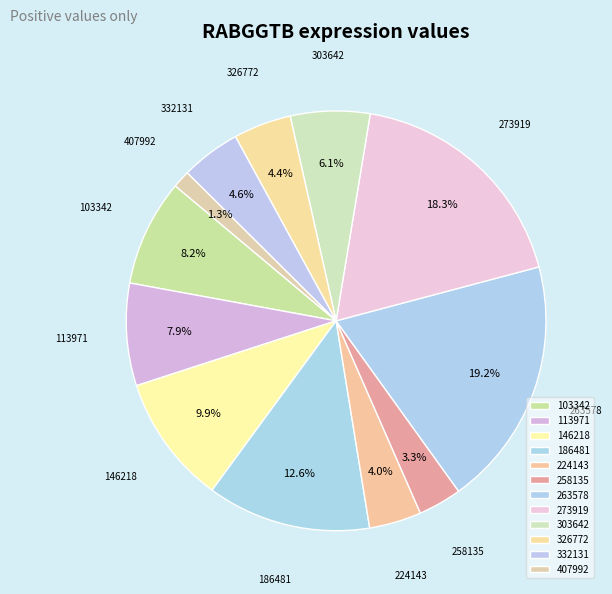

Is there any slice that represents more than half of the pie?

No